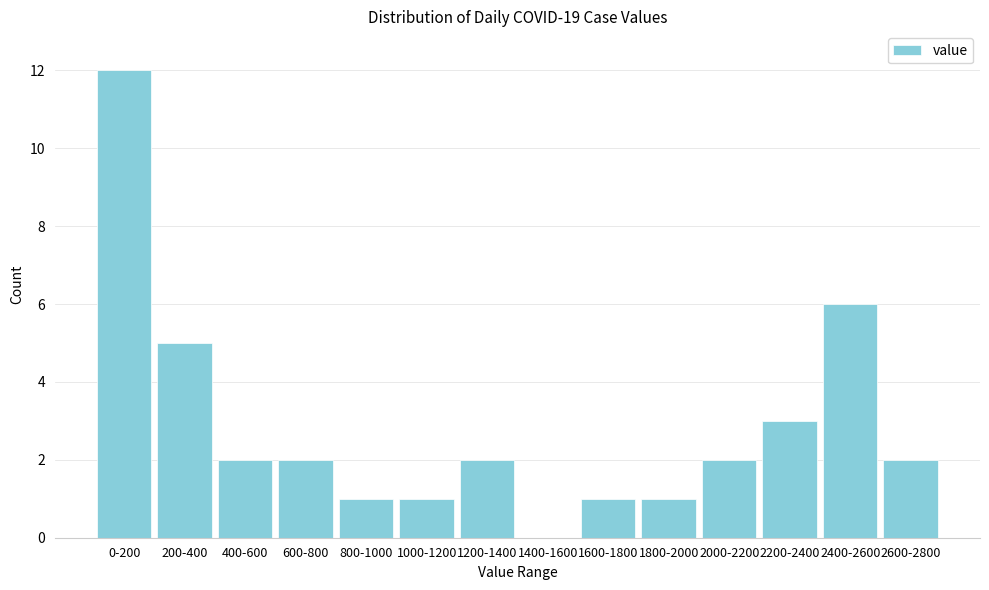

Reading right to left, transcribe all the data shown in this chart.

2600-2800=2	2400-2600=6	2200-2400=3	2000-2200=2	1800-2000=1	1600-1800=1	1400-1600=0	1200-1400=2	1000-1200=1	800-1000=1	600-800=2	400-600=2	200-400=5	0-200=12